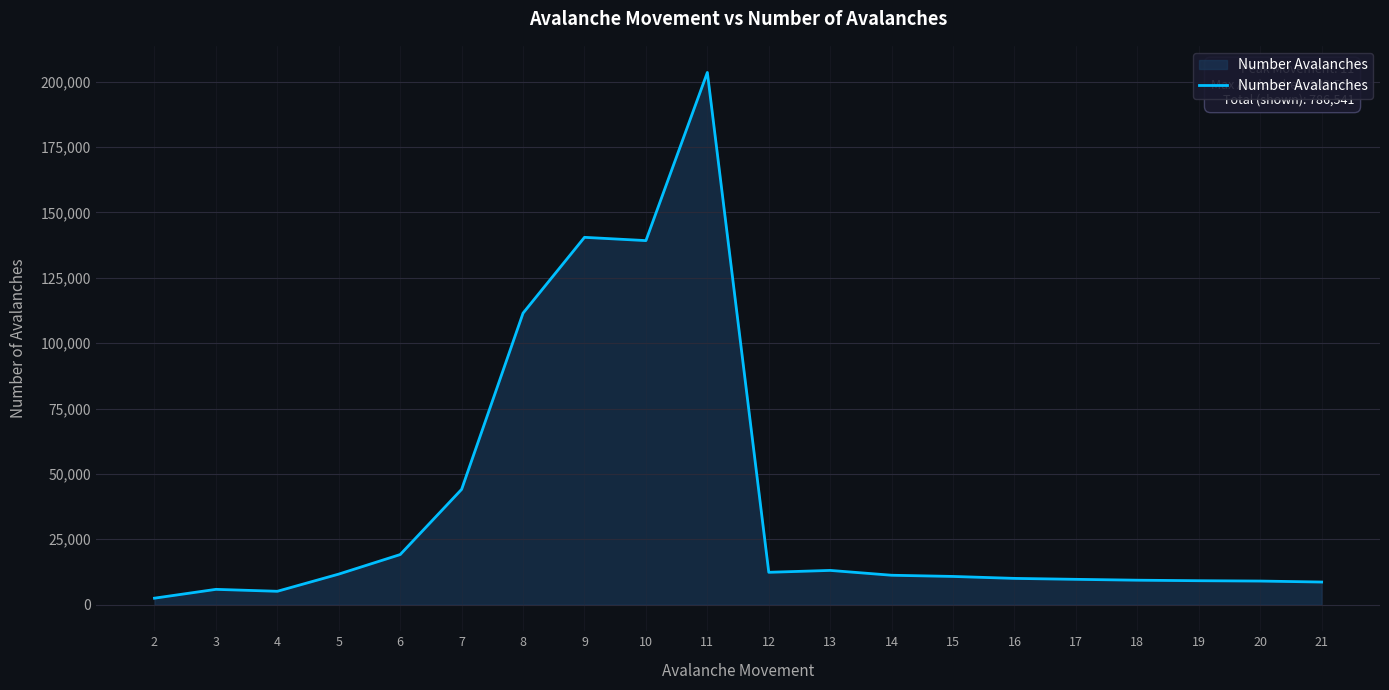

What is the difference between the values at 3 and 11?

197716